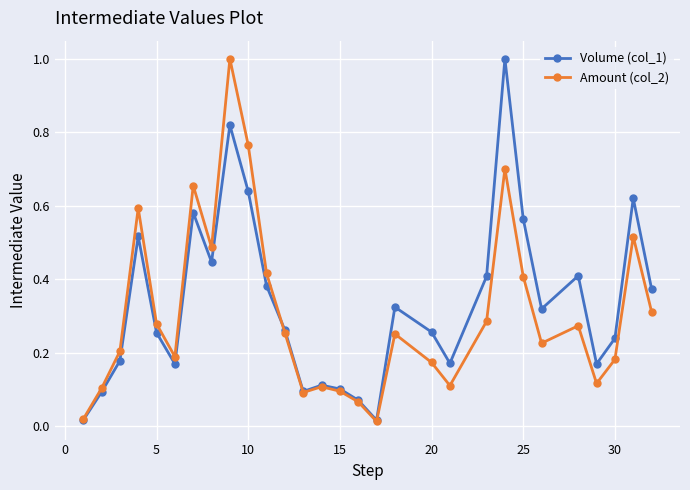

In Volume (col_1), how many points are lower than both neighbors (excluding endpoints)?

7